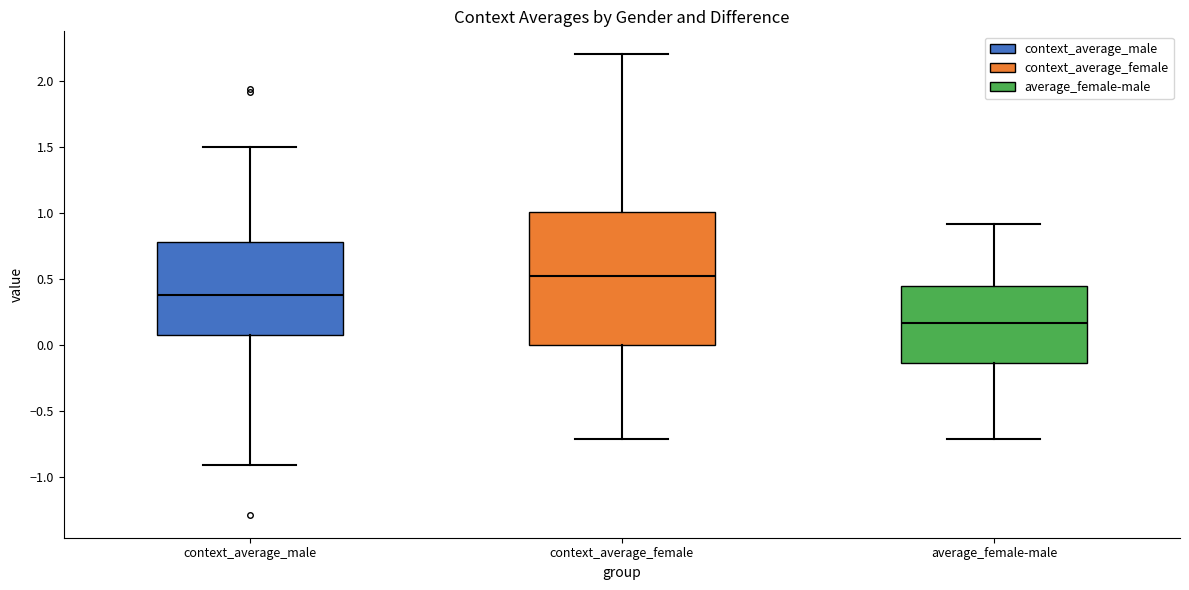

Reading left to right, read every box against the y-axis: the position of its median line, the range the box covers, and the ends of its whiskers. The values are not printed on the chart, so give them approximately, as read against the axis.

context_average_male: median 0.40, box 0.10 to 0.80, whiskers -0.90 to 1.50
context_average_female: median 0.50, box 0.00 to 1.00, whiskers -0.70 to 2.20
average_female-male: median 0.15, box -0.15 to 0.45, whiskers -0.70 to 0.90